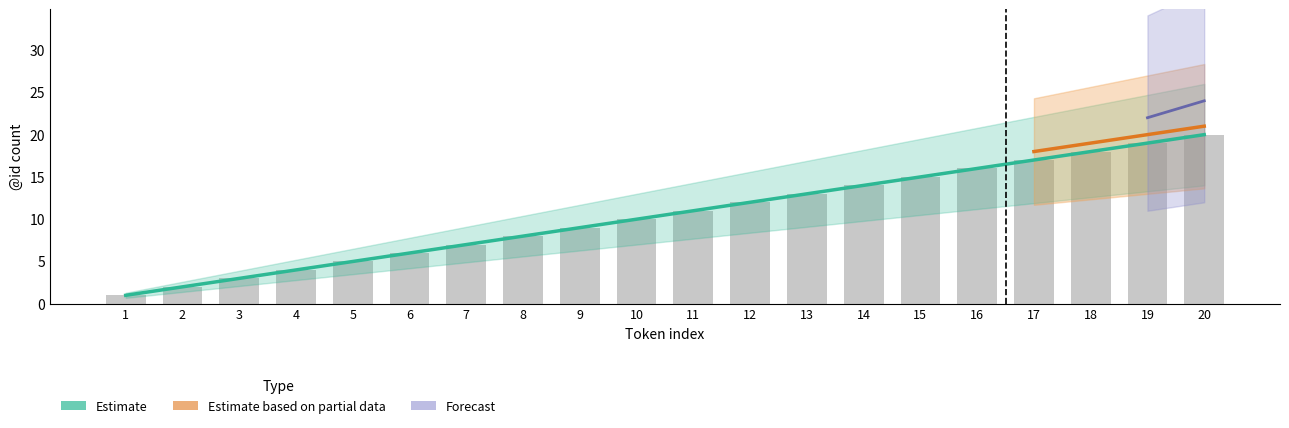

Rank the series by their maximum value, from highest to lowest.

Forecast, Estimate based on partial data, Estimate